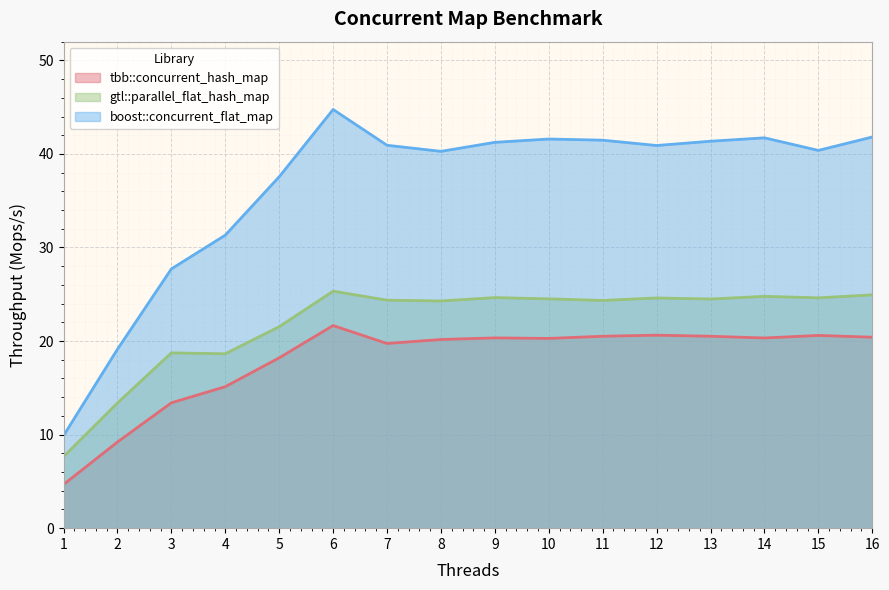

What is the total value across all series at 12?

86.1